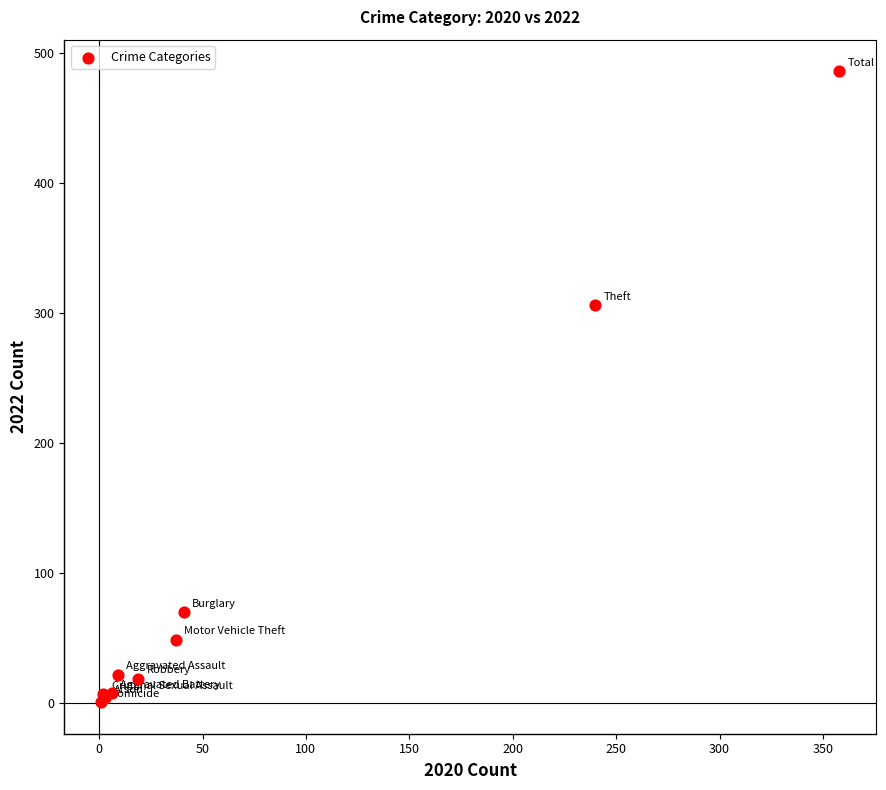

What Y value in the scatter plot is closest to 243?

306